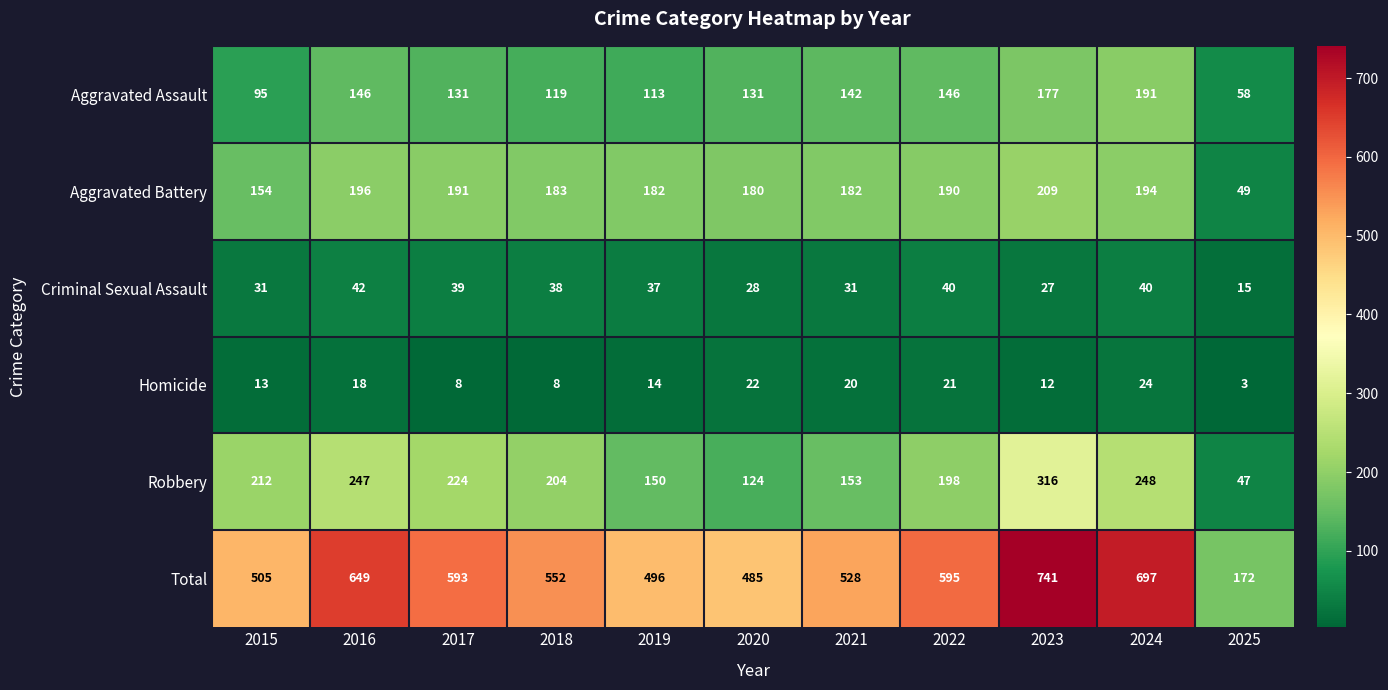

Which series has the largest range (max minus min)?

Total